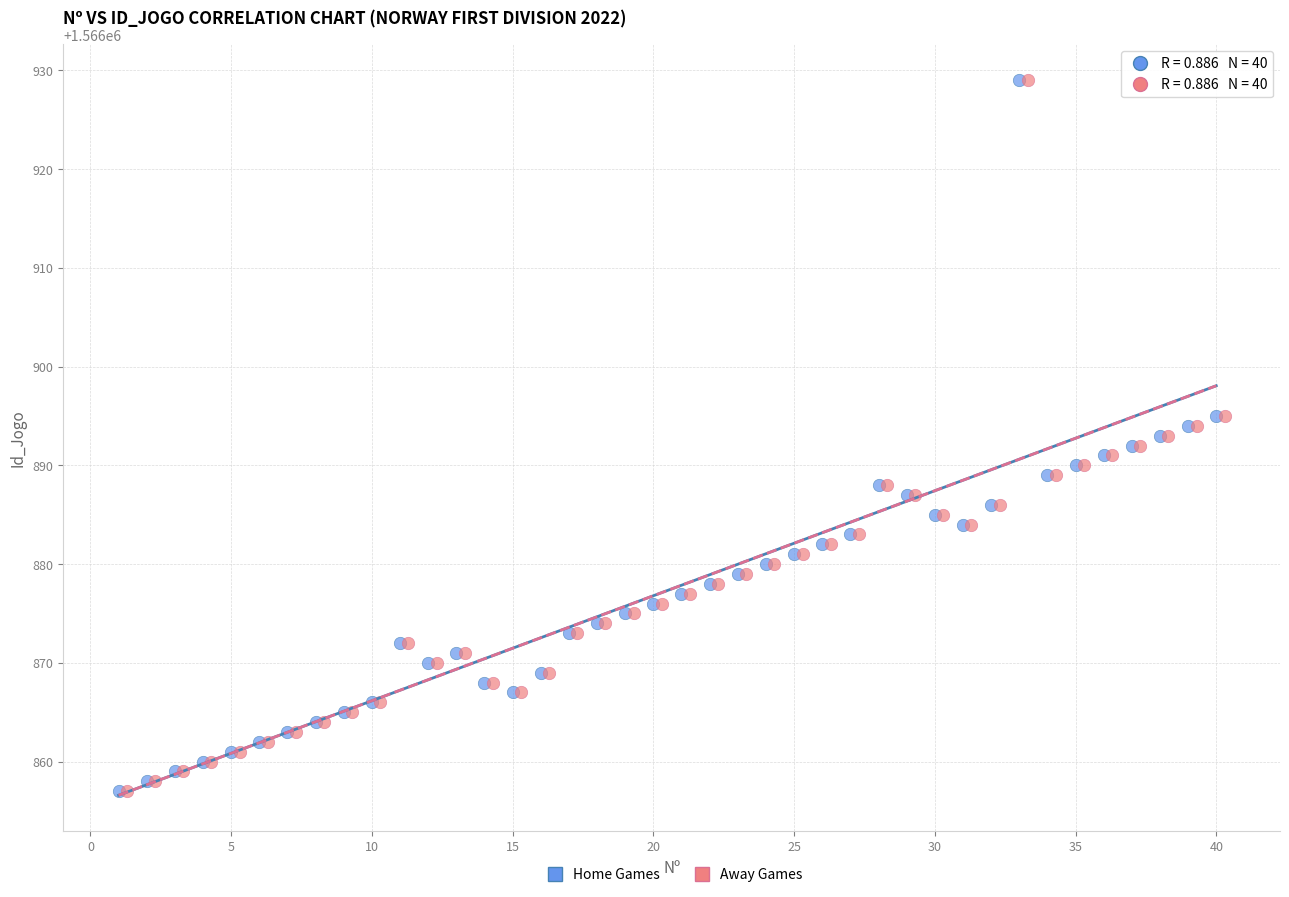

What are all the series names shown in the legend?

Home Games, Away Games